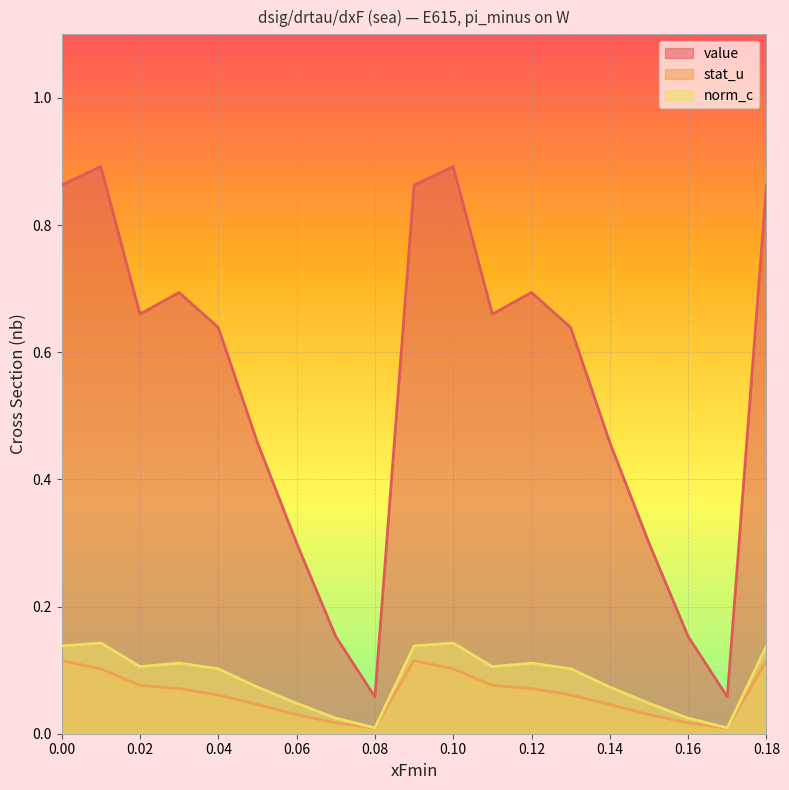

What is the sum of all stat_u values?

1.2